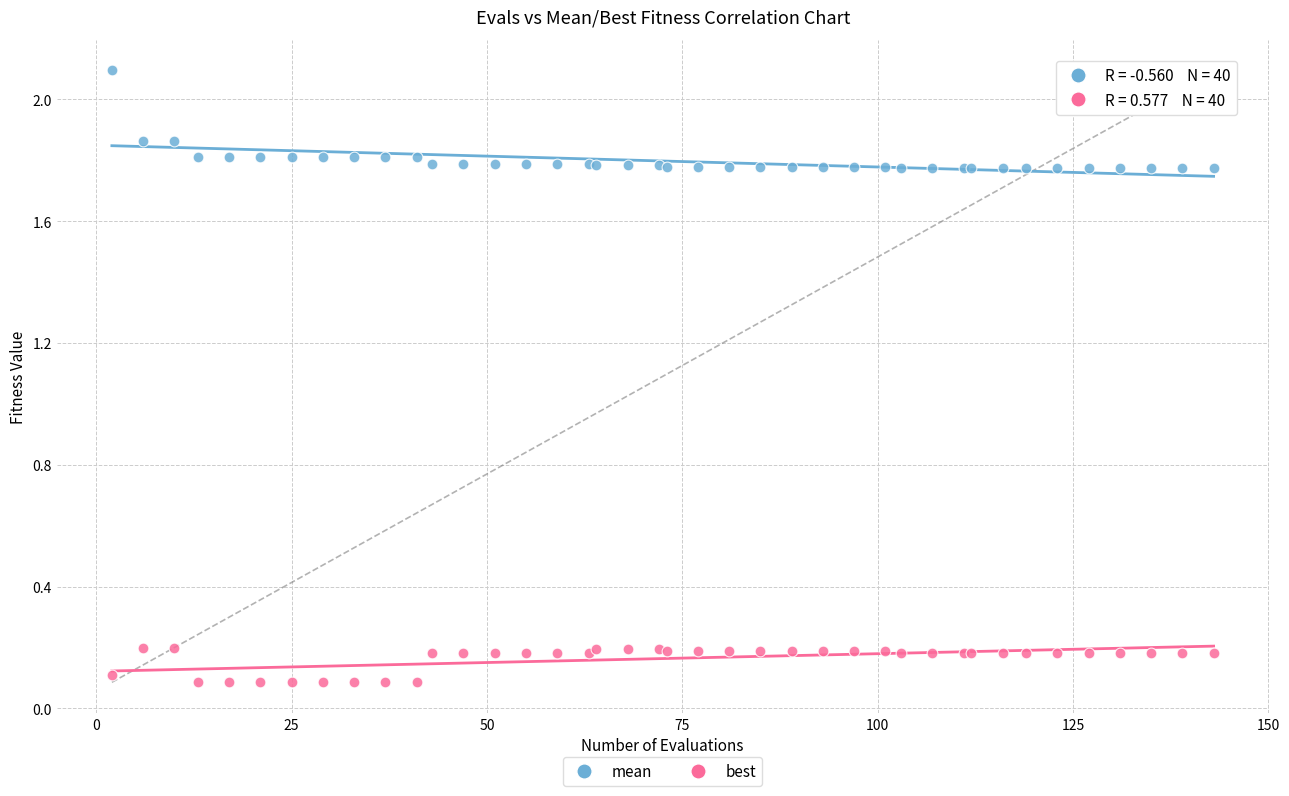

What are all the series names shown in the legend?

mean, best